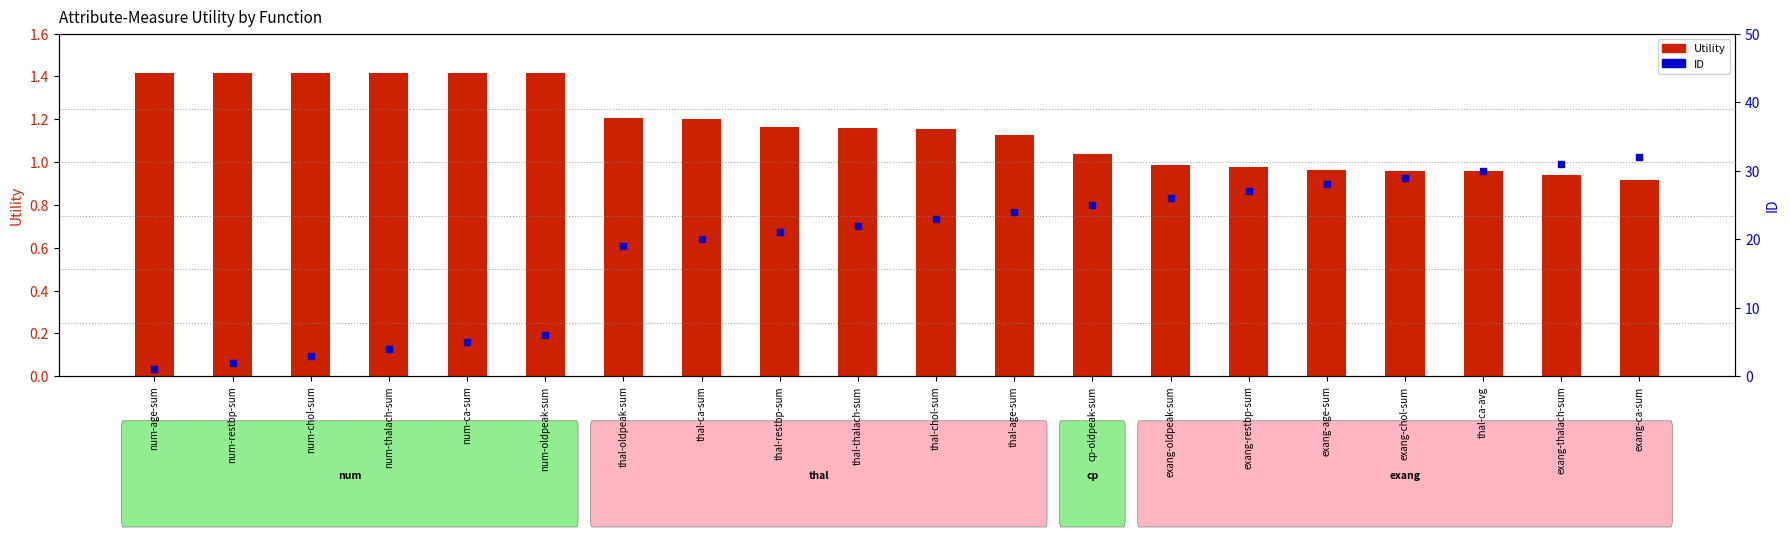

At which category is the sum across all series the highest?

exang-ca-sum